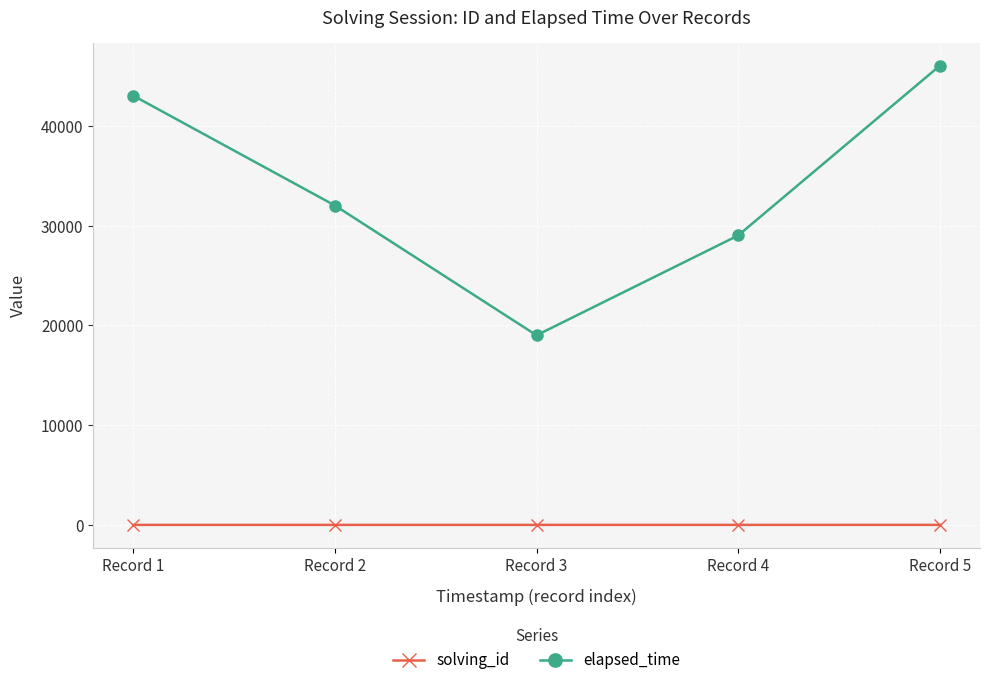

What is the approximate value of solving_id at Record 5?

5